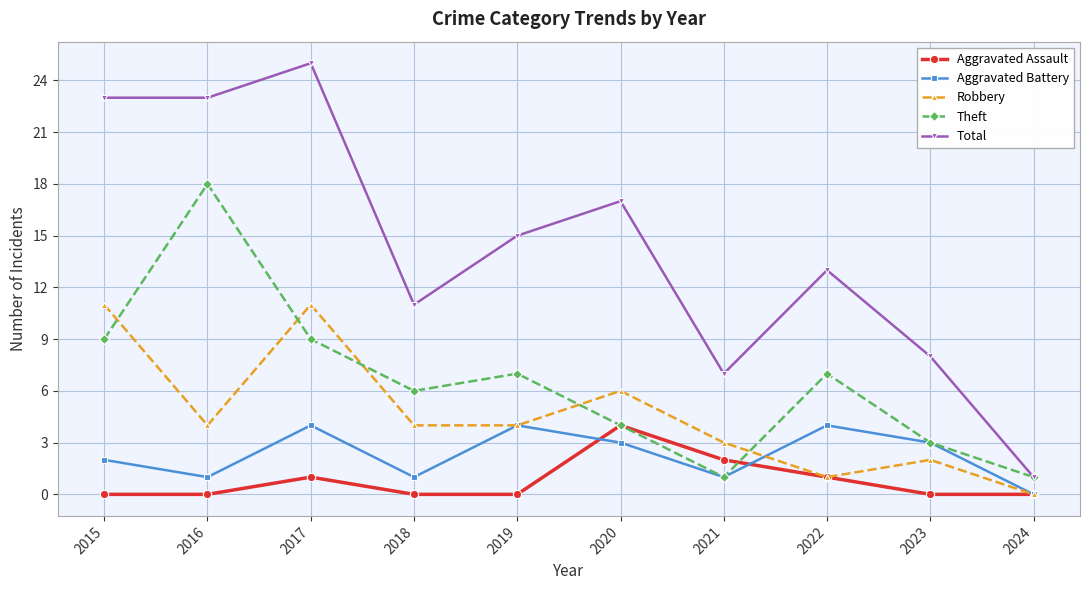

What is the difference between the highest and lowest values at 2016?

23